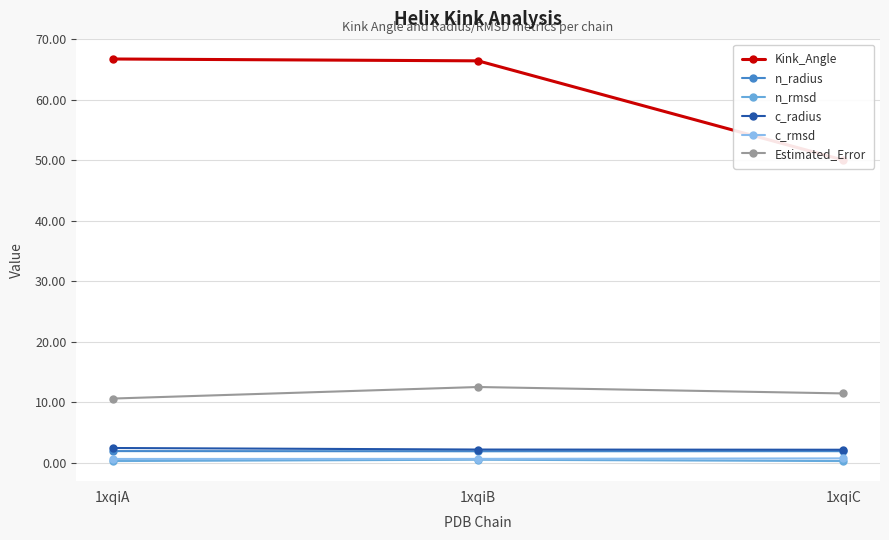

At which category is the sum across all series the highest?

1xqiB